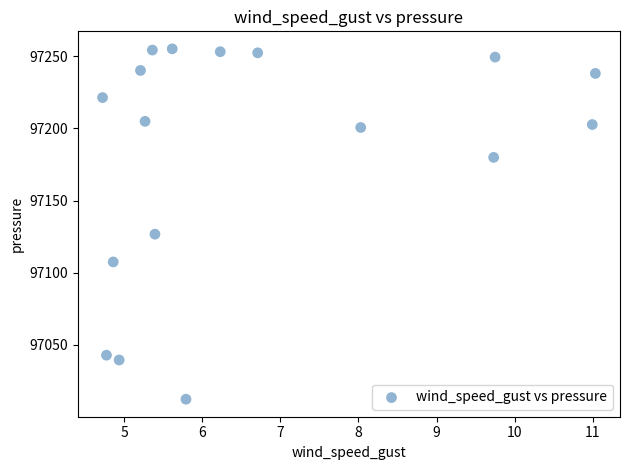

What Y value in the scatter plot is closest to 97133?

97126.7